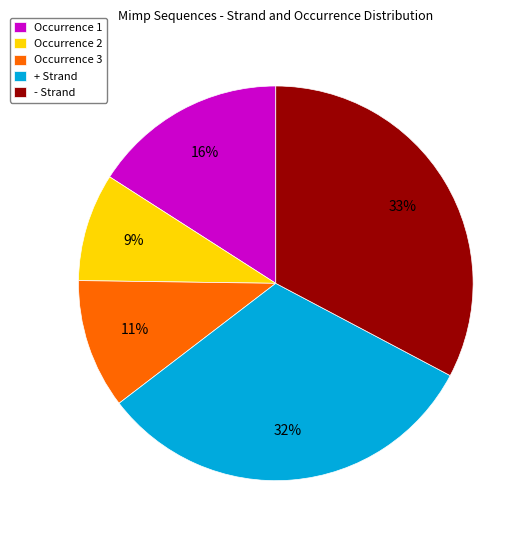

To the nearest percent, what portion does Occurrence 1 represent?

16%